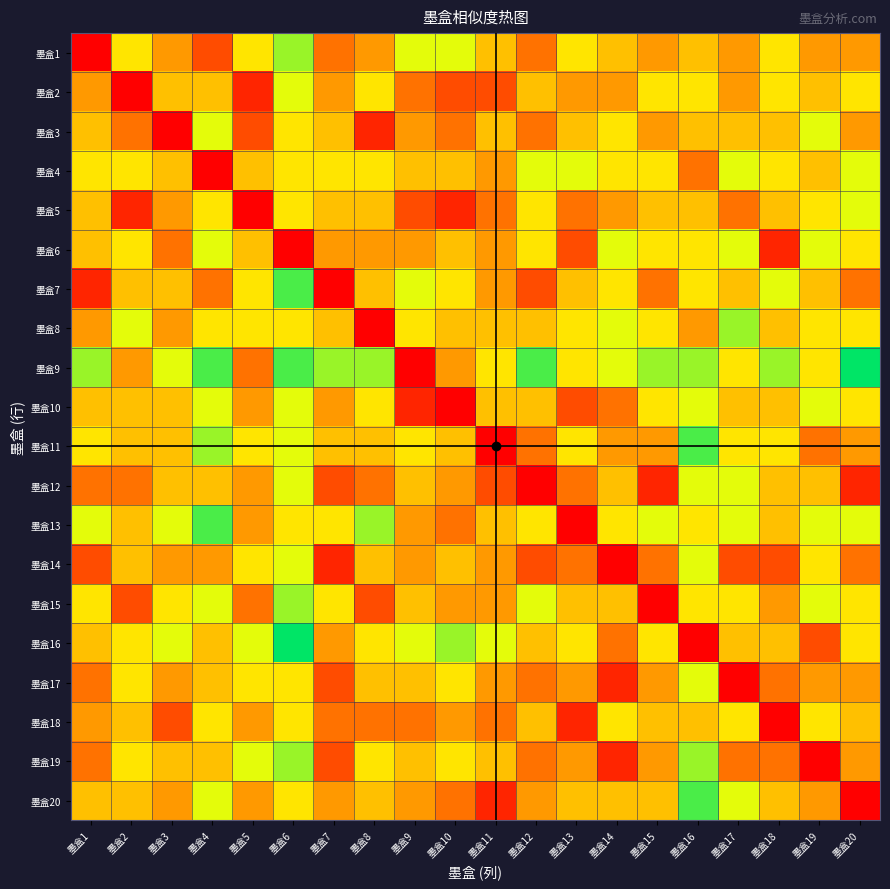

What is the spread (max minus min) of values at 墨盒19?

7